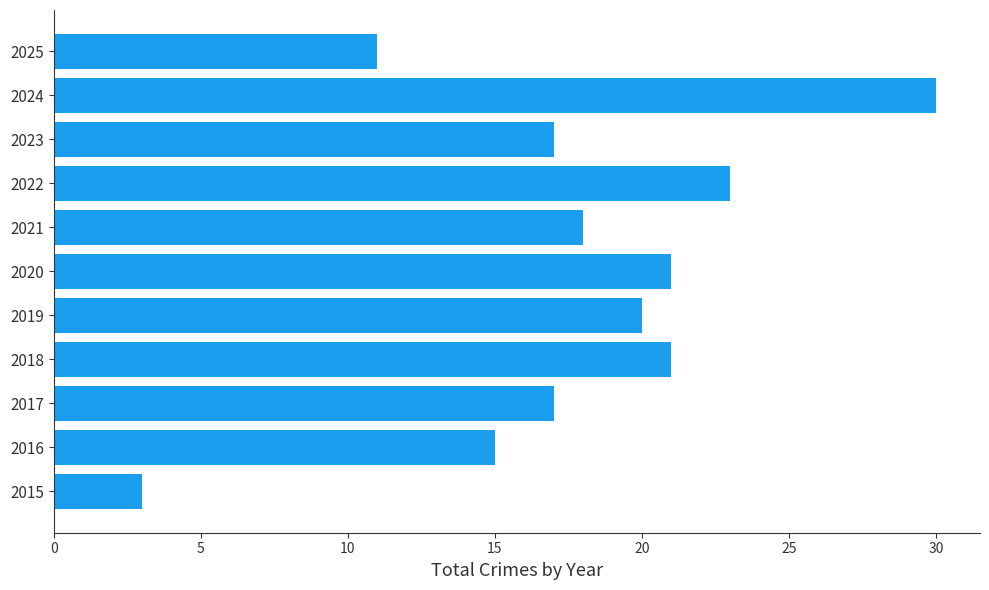

What is the change in value from 2018 to 2022?

+2